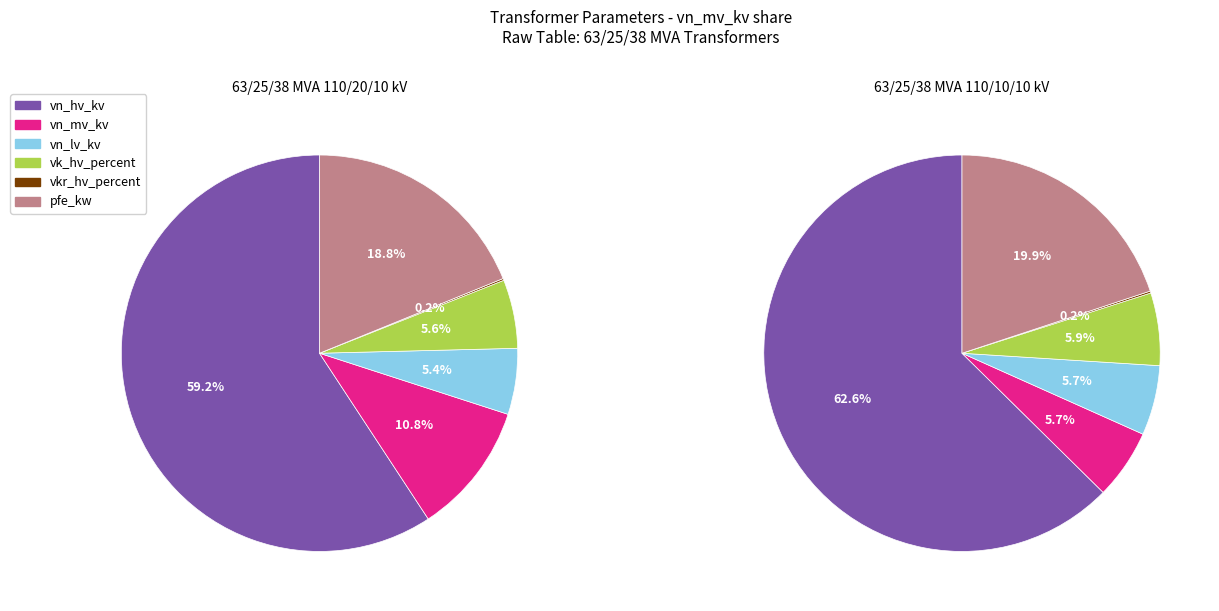

Which series has the widest spread of values?

vn_mv_kv